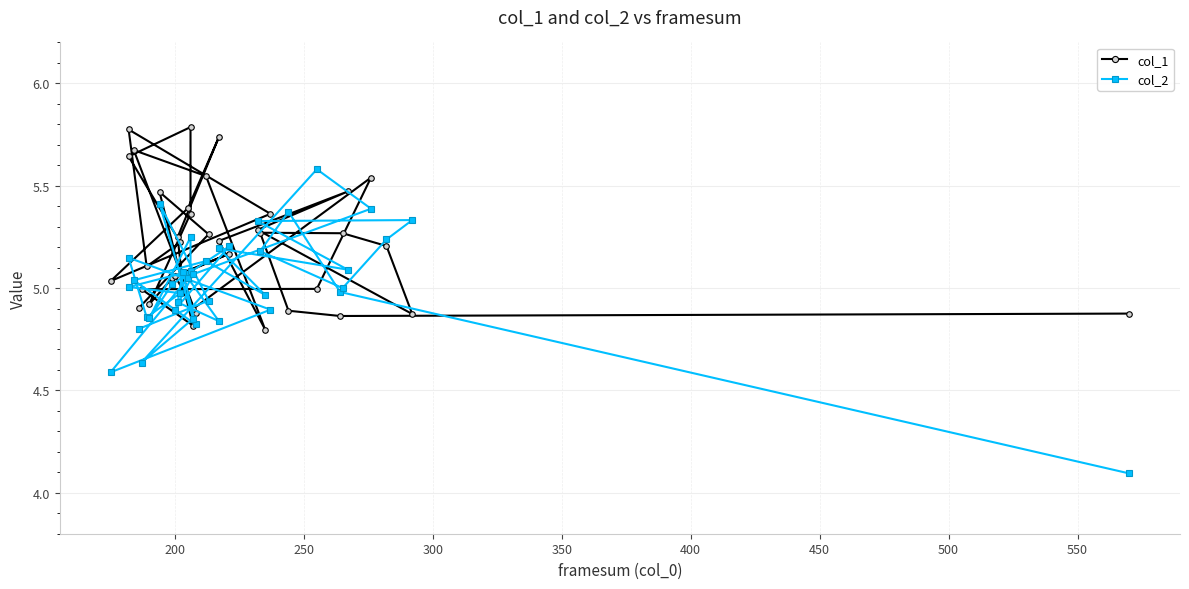

What is the smallest value displayed?

4.1